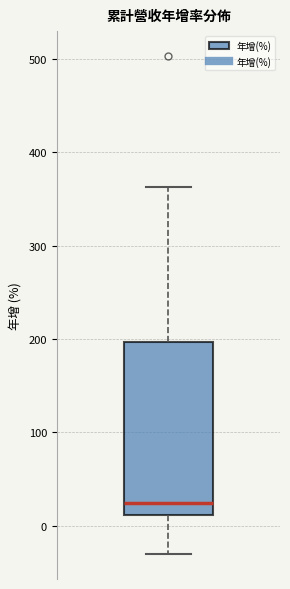

Read this box plot against the y-axis: the position of the median line, the range covered by the box, and the ends of both whiskers. The values are not printed on the chart, so give them approximately, as read against the axis.

median 20, box 10 to 200, whiskers -30 to 360